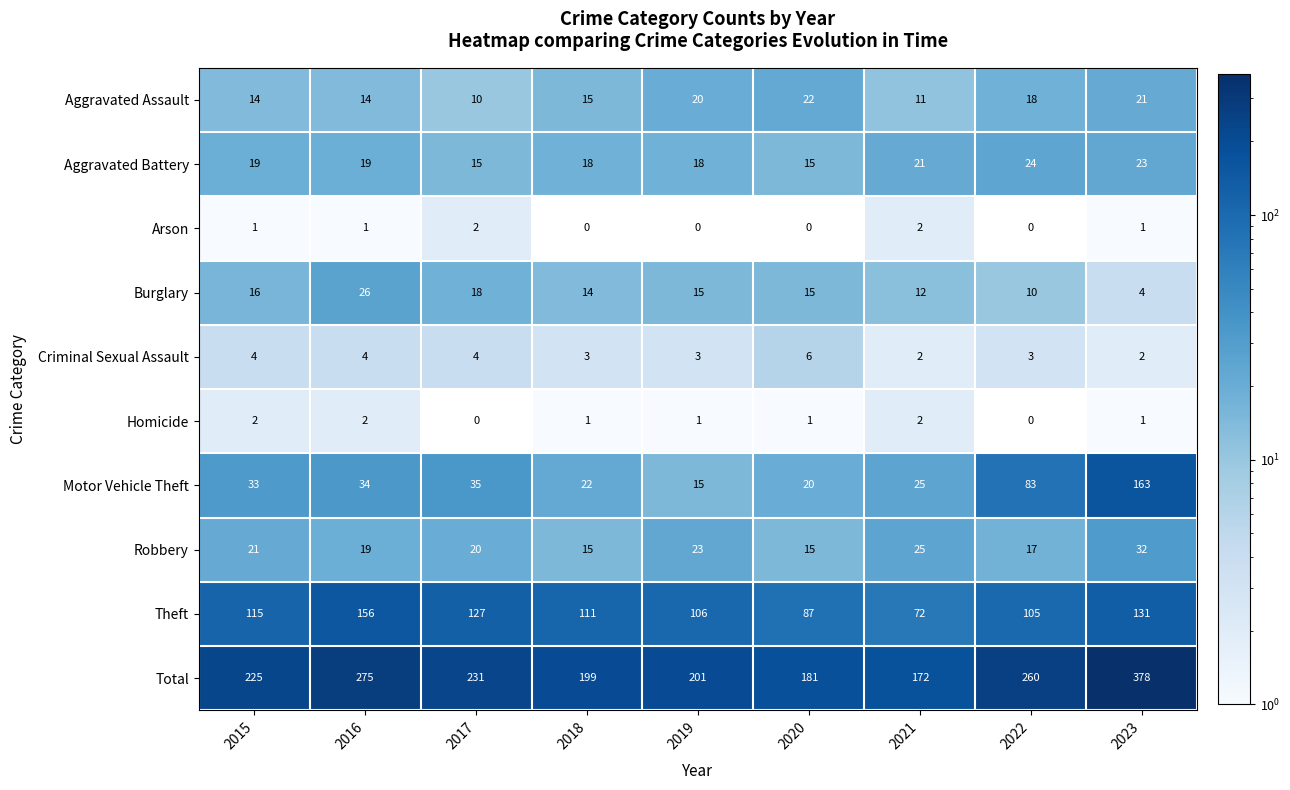

At which label does Motor Vehicle Theft reach its peak?

2023